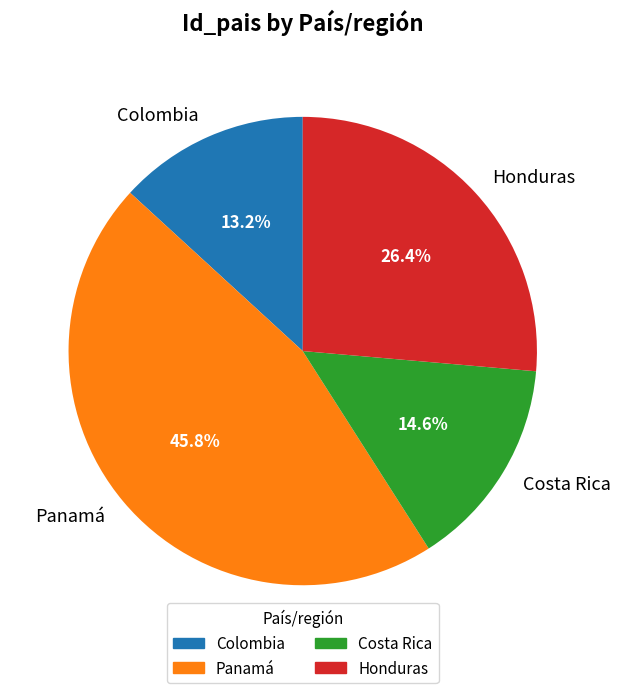

Which has a higher value, Panamá or Costa Rica?

Panamá